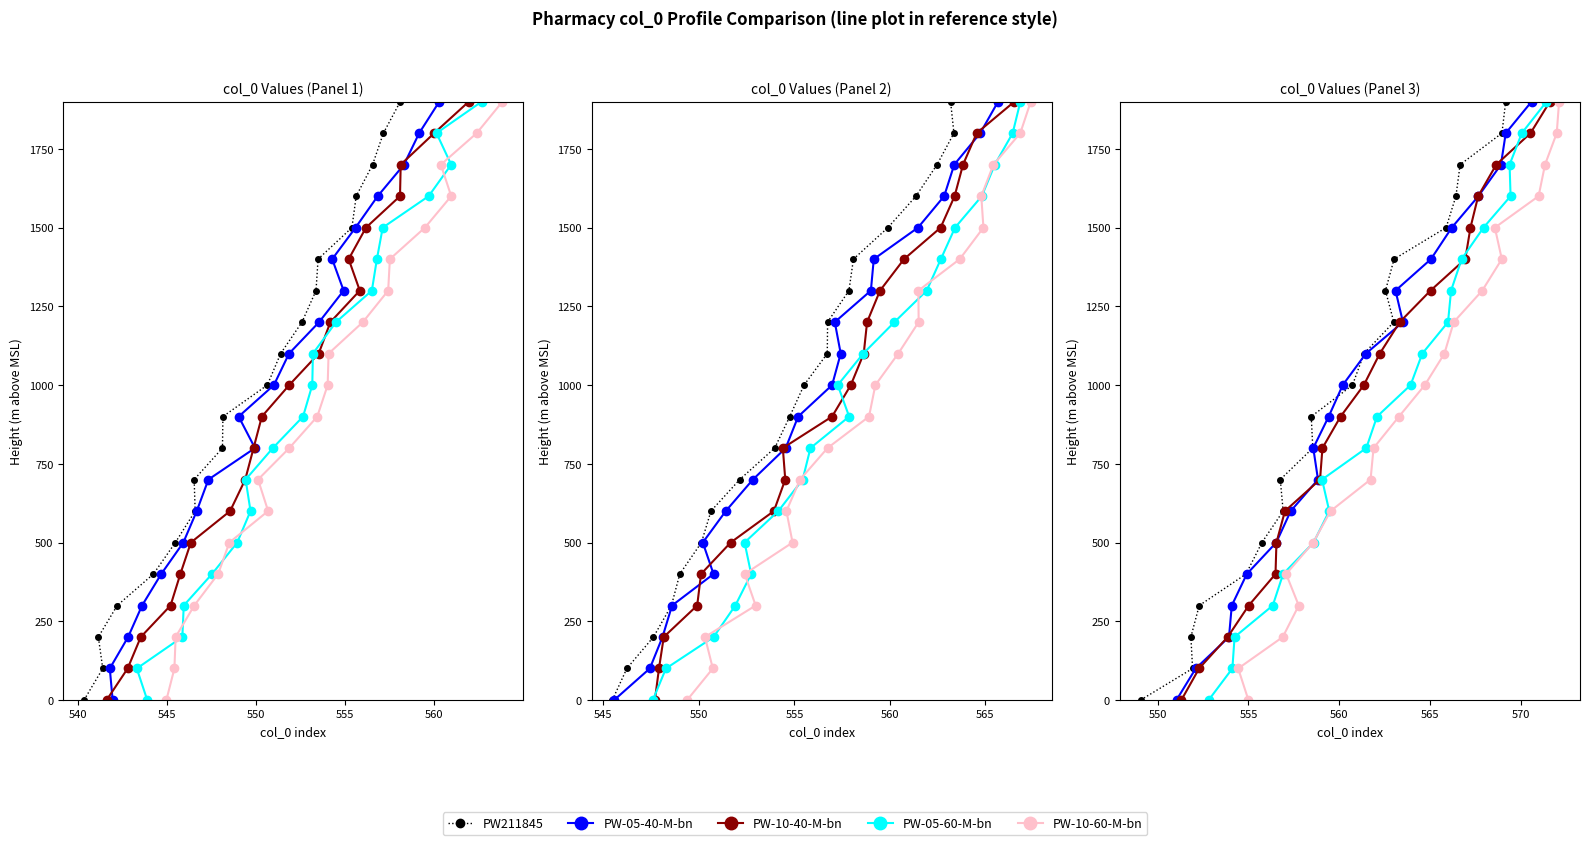

Reading left to right, list all the values displayed in this chart.

PW211845: 0	100	200	300	400	500	600	700	800	900	1000	1100	1200	1300	1400	1500	1600	1700	1800	1900
PW-05-40-M-bn: 0	100	200	300	400	500	600	700	800	900	1000	1100	1200	1300	1400	1500	1600	1700	1800	1900
PW-10-40-M-bn: 0	100	200	300	400	500	600	700	800	900	1000	1100	1200	1300	1400	1500	1600	1700	1800	1900
PW-05-60-M-bn: 0	100	200	300	400	500	600	700	800	900	1000	1100	1200	1300	1400	1500	1600	1700	1800	1900
PW-10-60-M-bn: 0	100	200	300	400	500	600	700	800	900	1000	1100	1200	1300	1400	1500	1600	1700	1800	1900